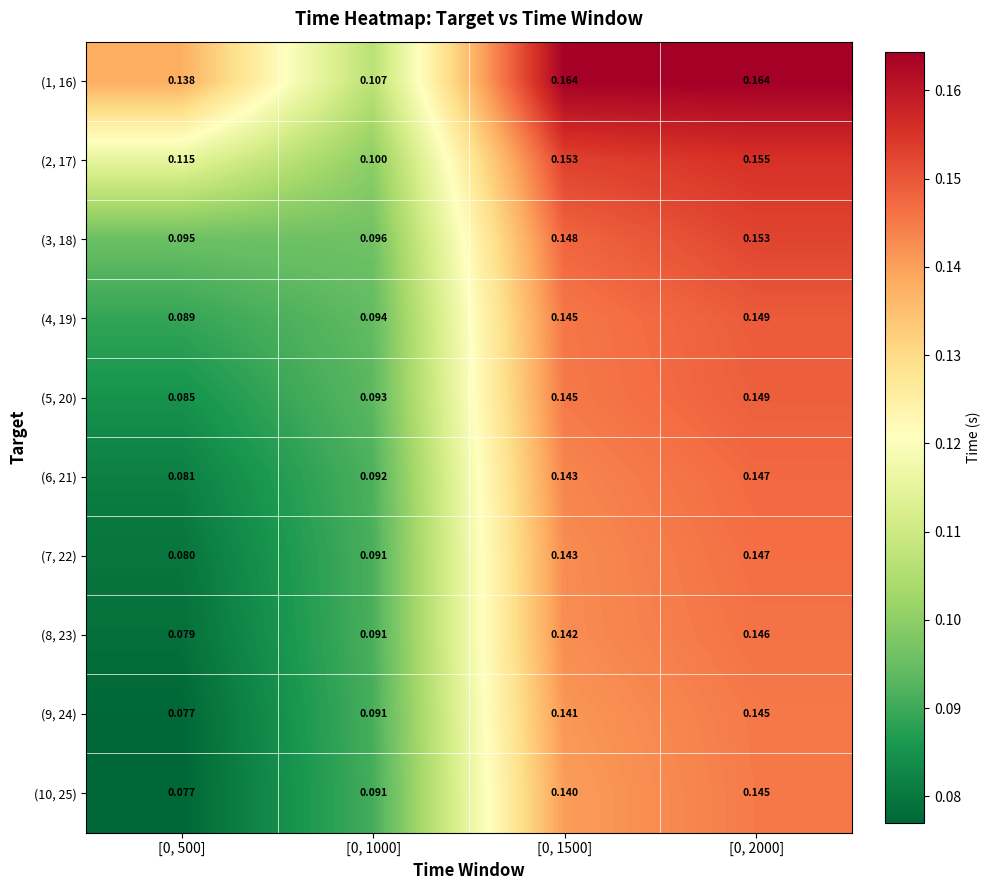

Is the value of (6, 21) at [0, 1000] greater than the value of (8, 23) at [0, 500]?

Yes